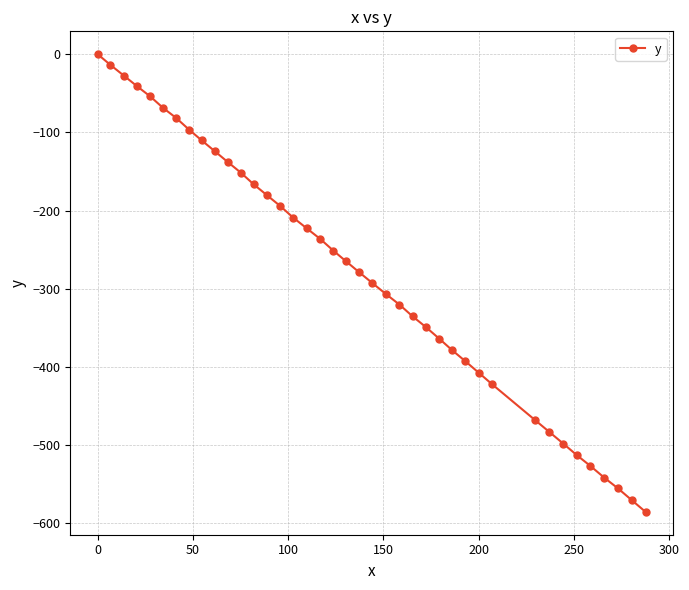

What is the value of the 4th point from the left?

-41.2